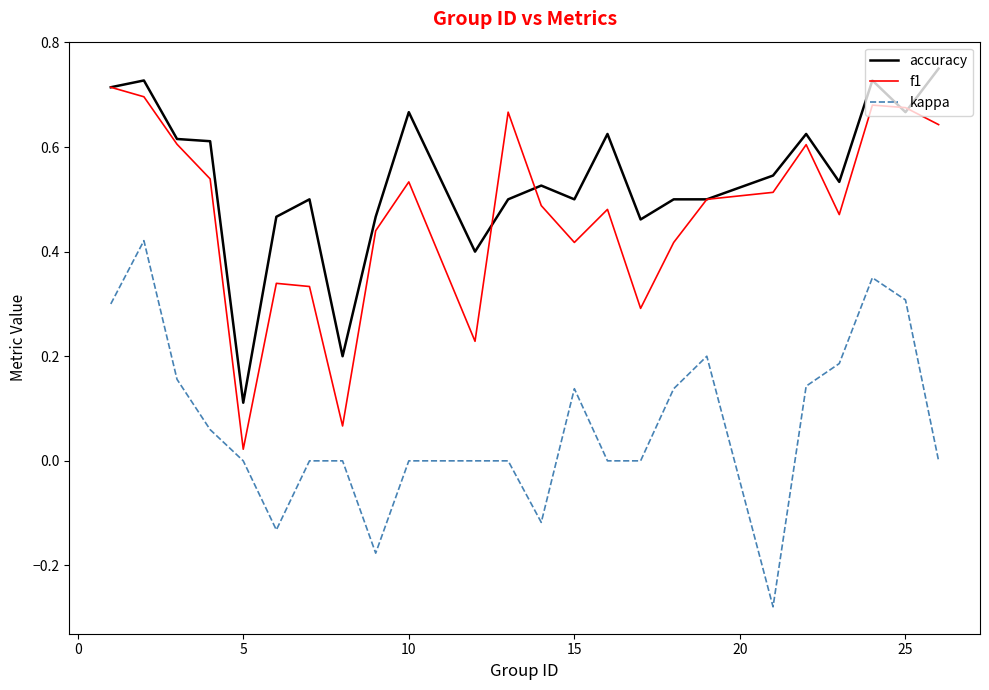

Which series has the largest total across all categories?

accuracy